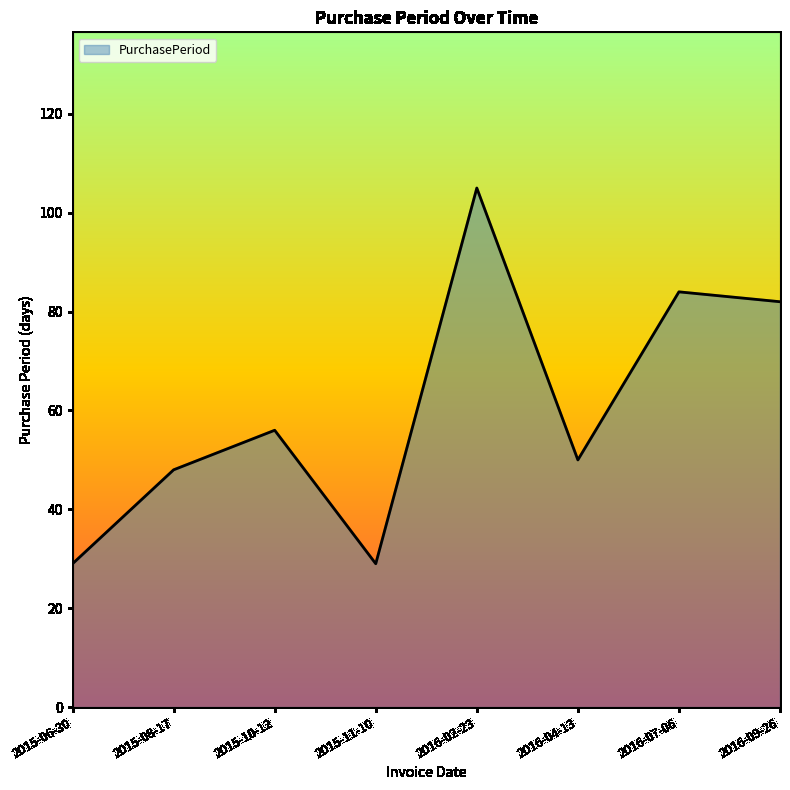

How many lines are shown in the chart?

1